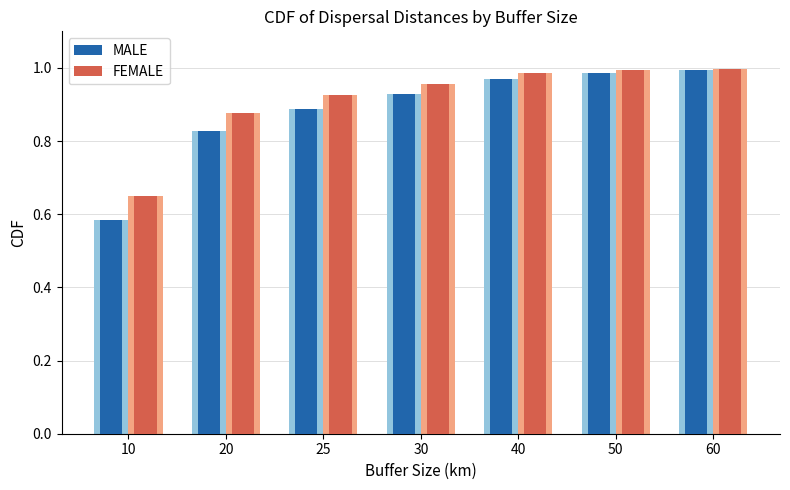

Reading right to left, transcribe all the data shown in this chart.

MALE: 1.0	1.0	1.0	0.9	0.9	0.8	0.6
FEMALE: 1.0	1.0	1.0	1.0	0.9	0.9	0.6